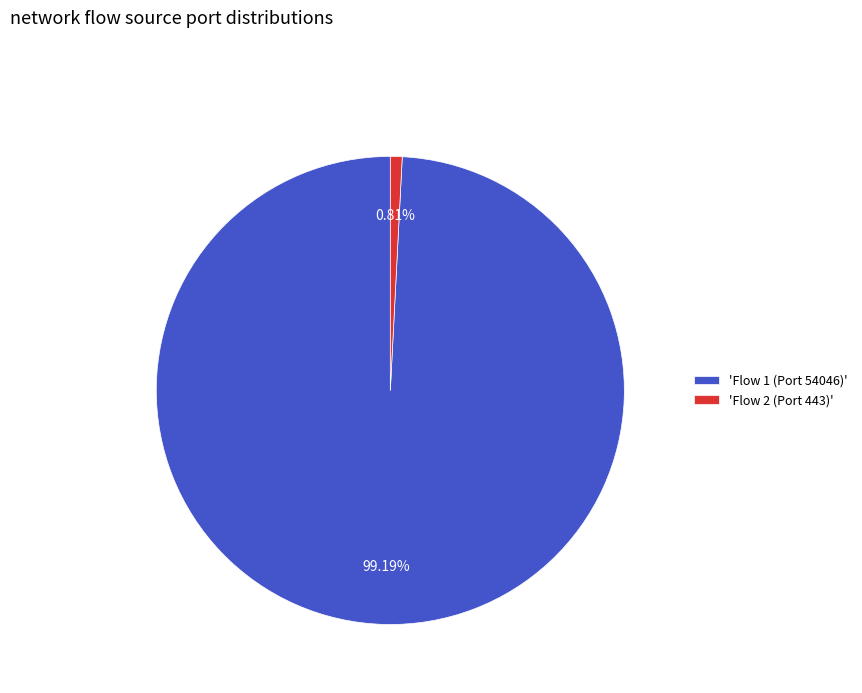

How many slices are in this pie chart?

2